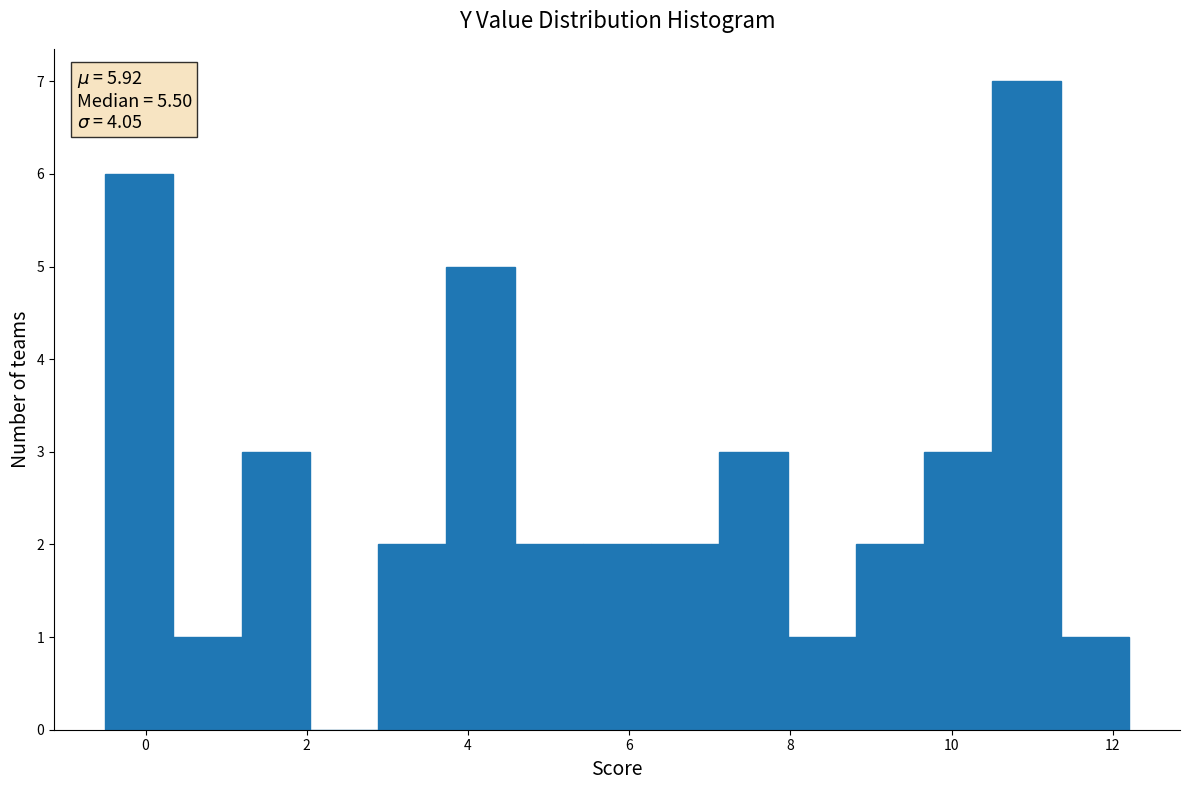

Over which range of the x-axis is the bar tallest?

10.6 to 11.4